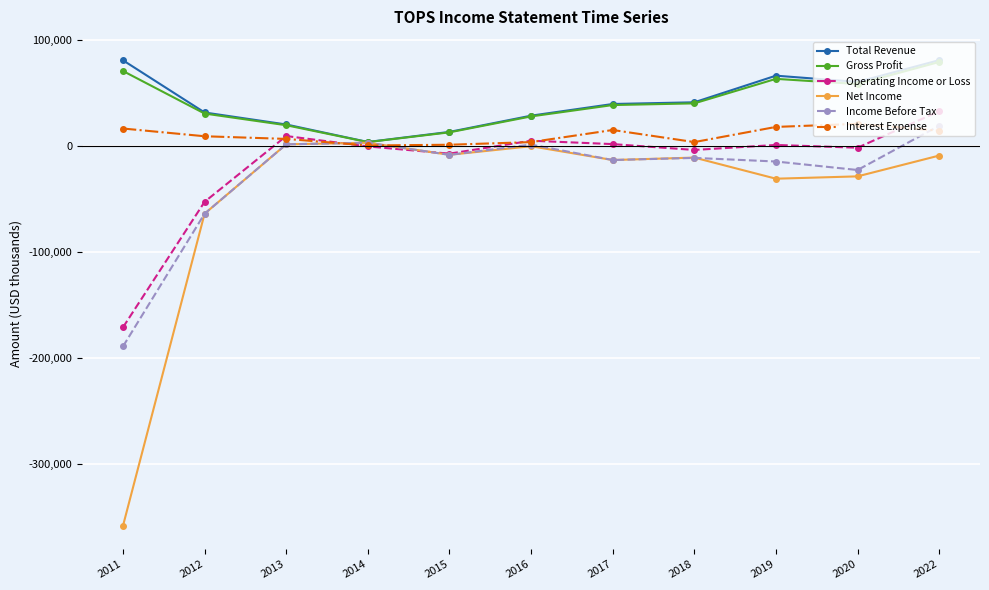

What is the value of the Total Revenue point at the 1st from the left?

80600